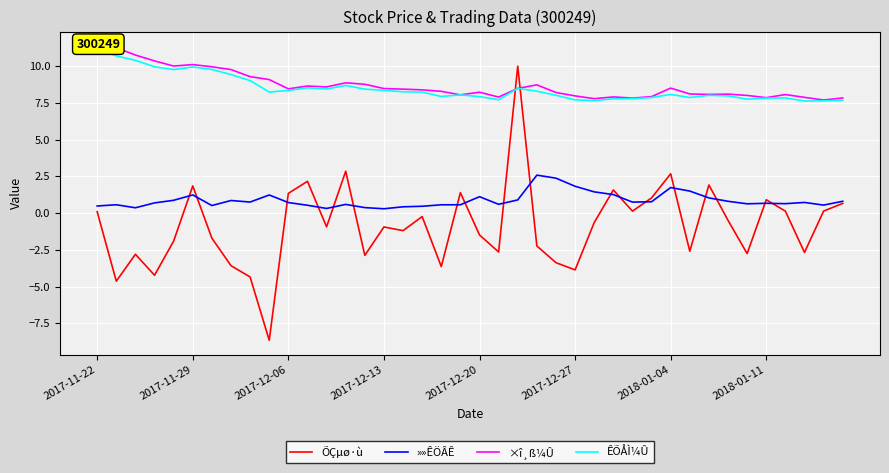

True or false: ÊÕÅÌ¼Û has a value of 3.5 at 23.

False